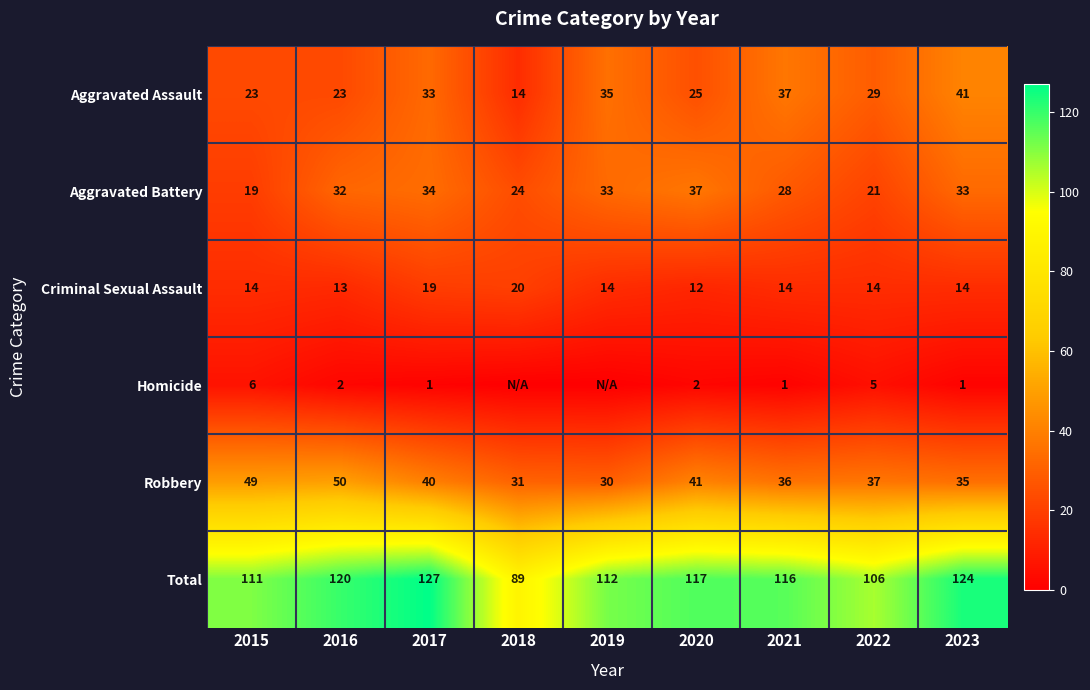

What is the sum of the Criminal Sexual Assault values at 2018 and 2016?

33